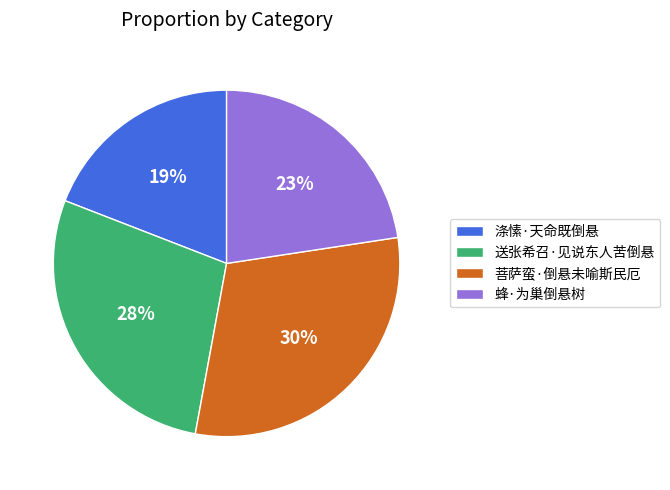

To the nearest percent, what portion does 蜂·为巢倒悬树 represent?

23%